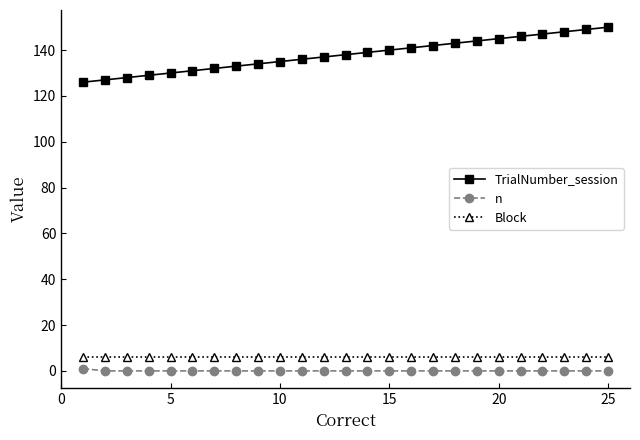

What is the highest value of the TrialNumber_session series?

150